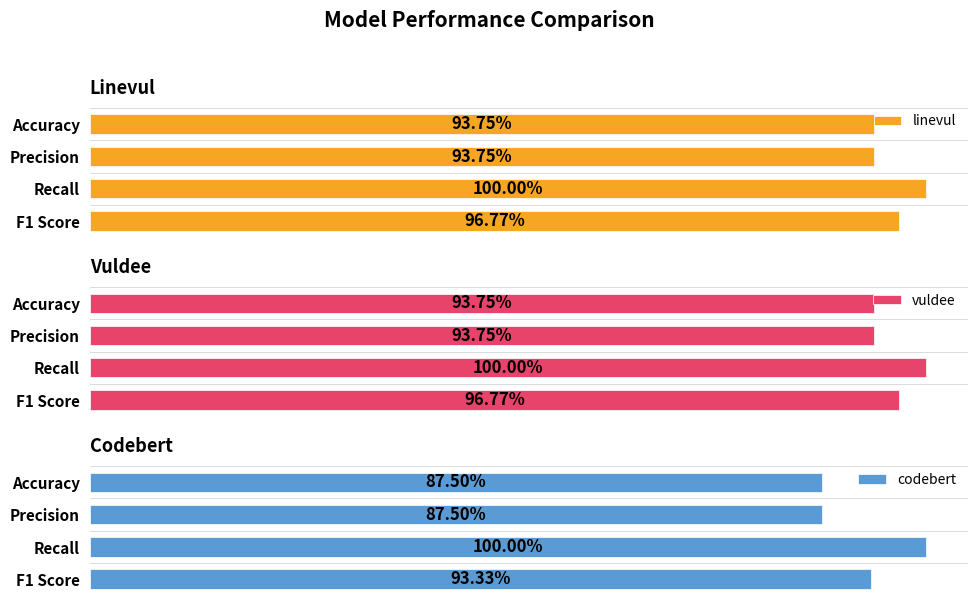

Is it true that codebert equals 0.2 at Recall?

False